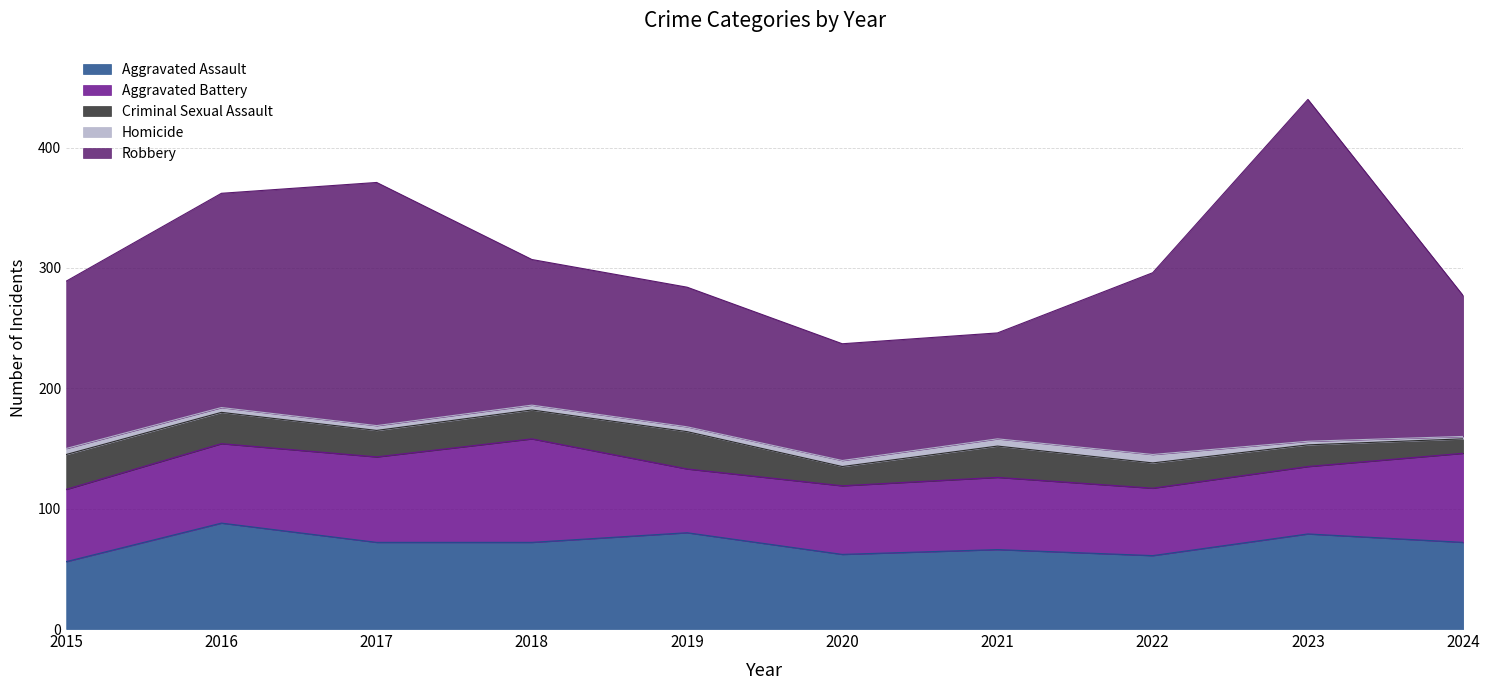

What is the difference between the maximum and minimum values in the Aggravated Assault series?

32